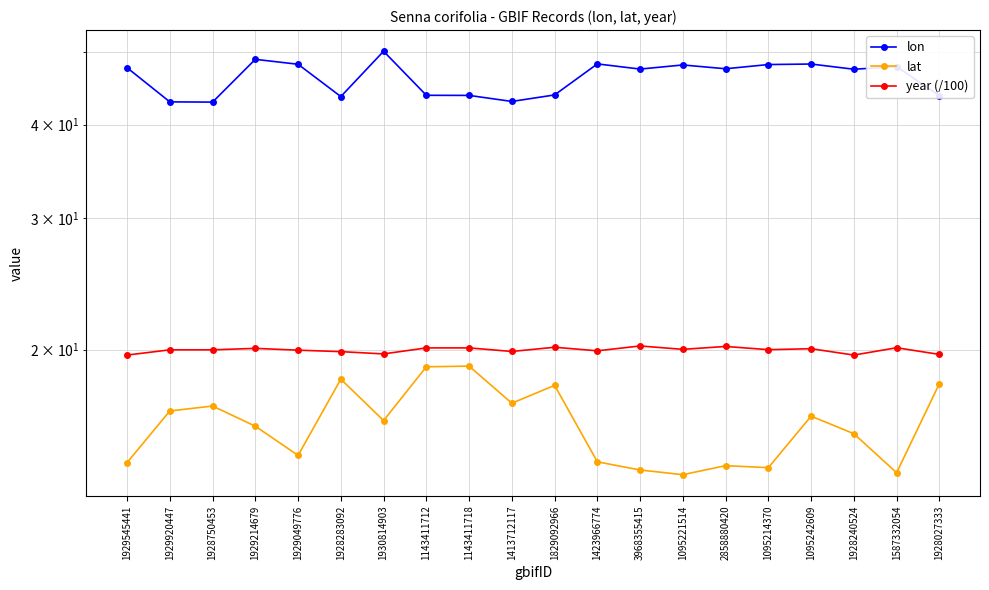

The lon series shows 43.7 at 1928027333. True or false?

True